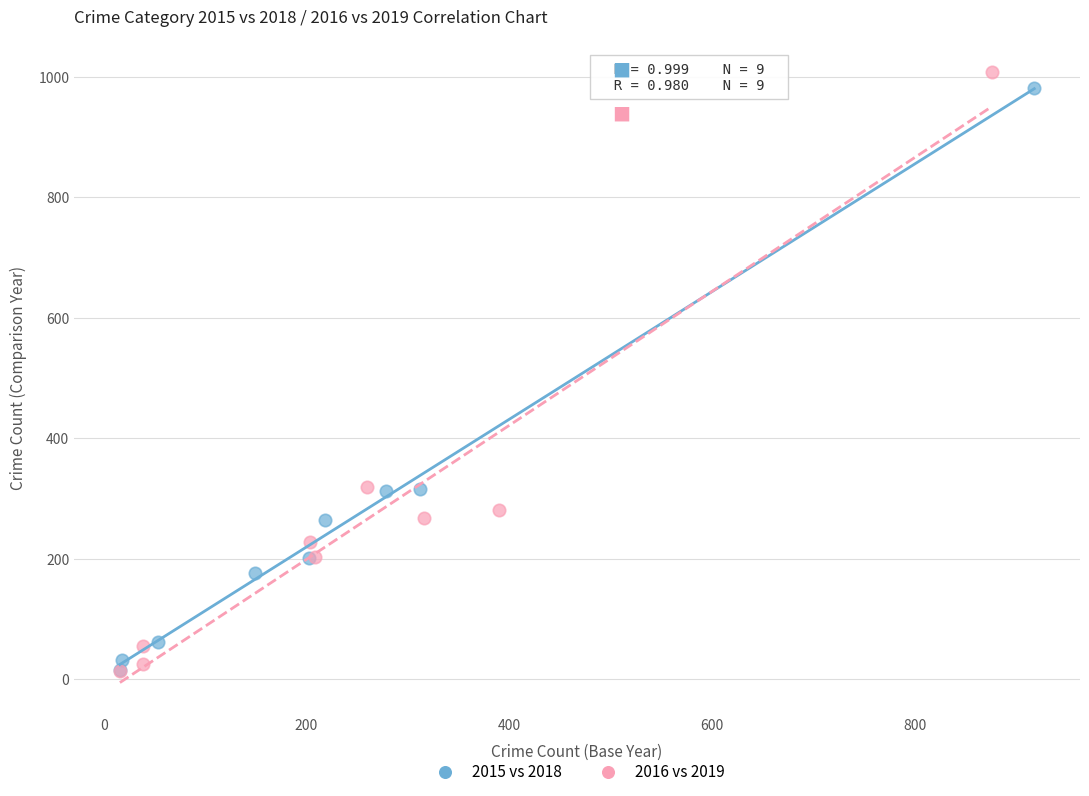

Which series has the largest Y range (max minus min)?

2016 vs 2019